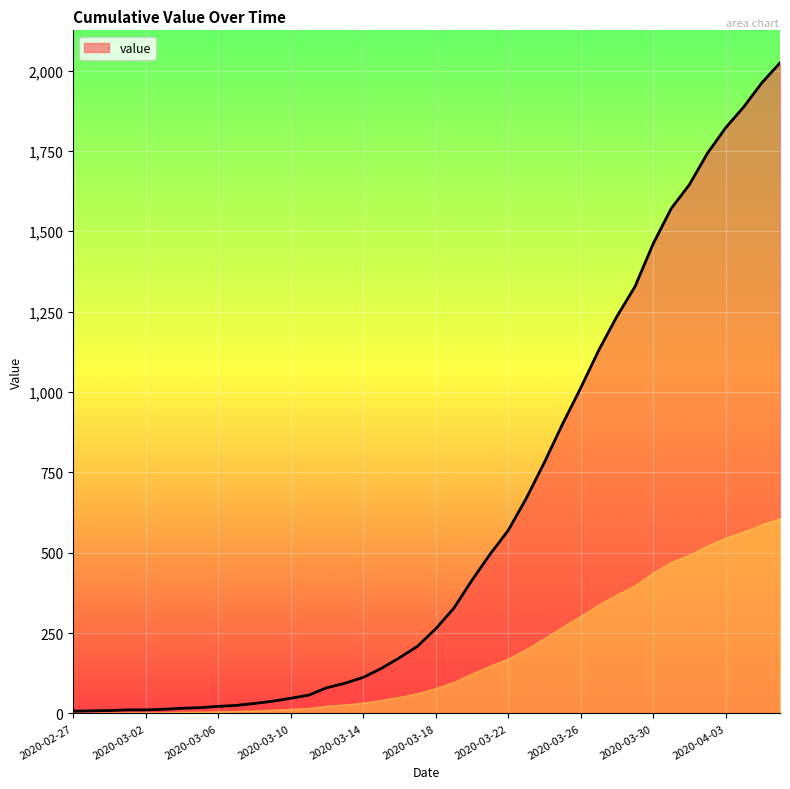

What is the maximum value shown in the chart?

2024